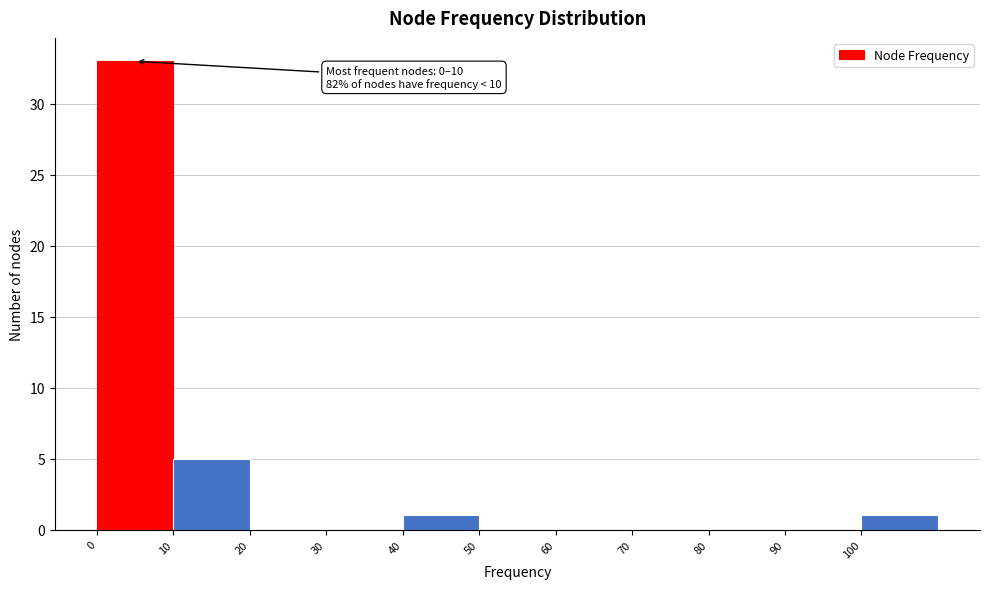

Over which range of the x-axis is the bar tallest?

0 to 10